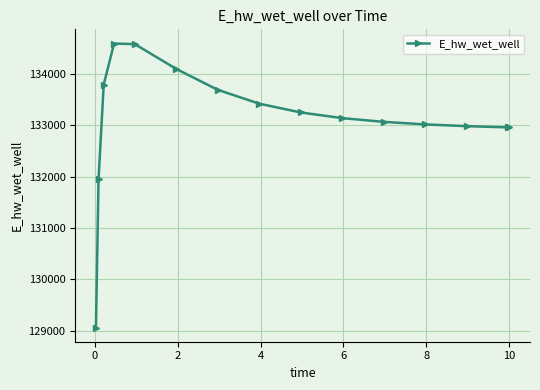

What is the average value?

133107.5